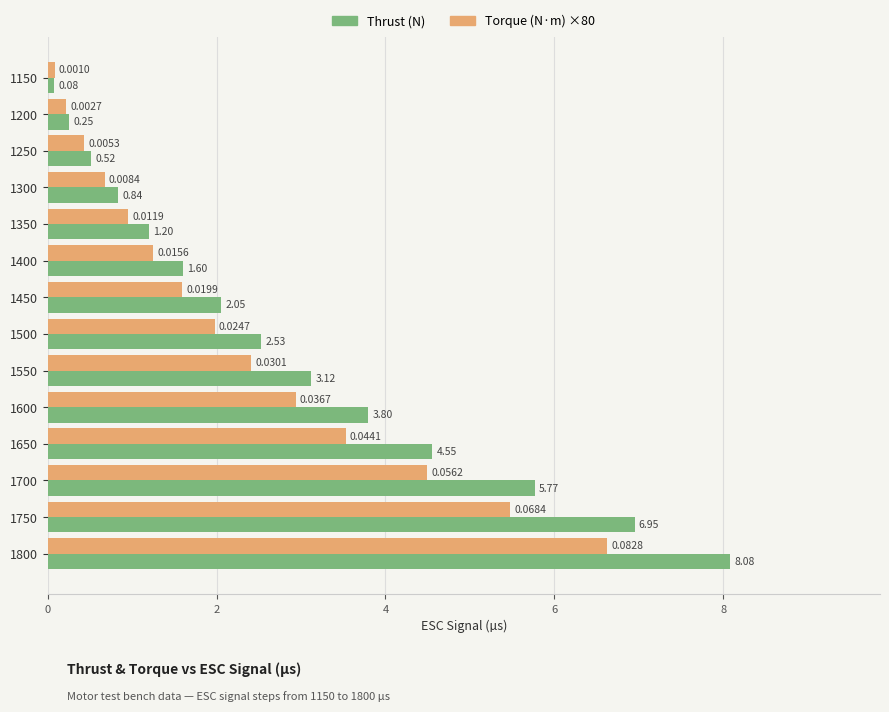

What are all the series names shown in the legend?

Thrust (N), Torque (N·m) ×80